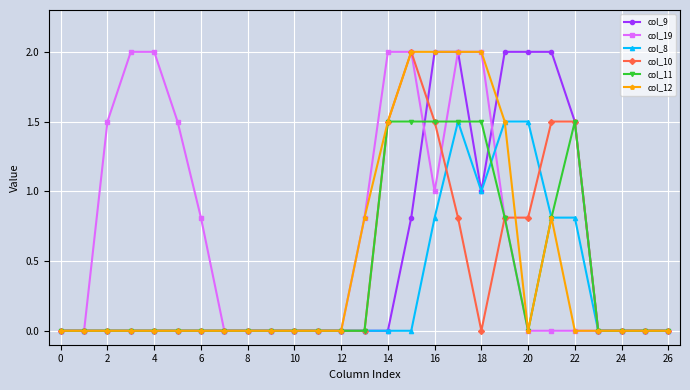

What is the value of the col_11 point at the 18th from the left?

1.5